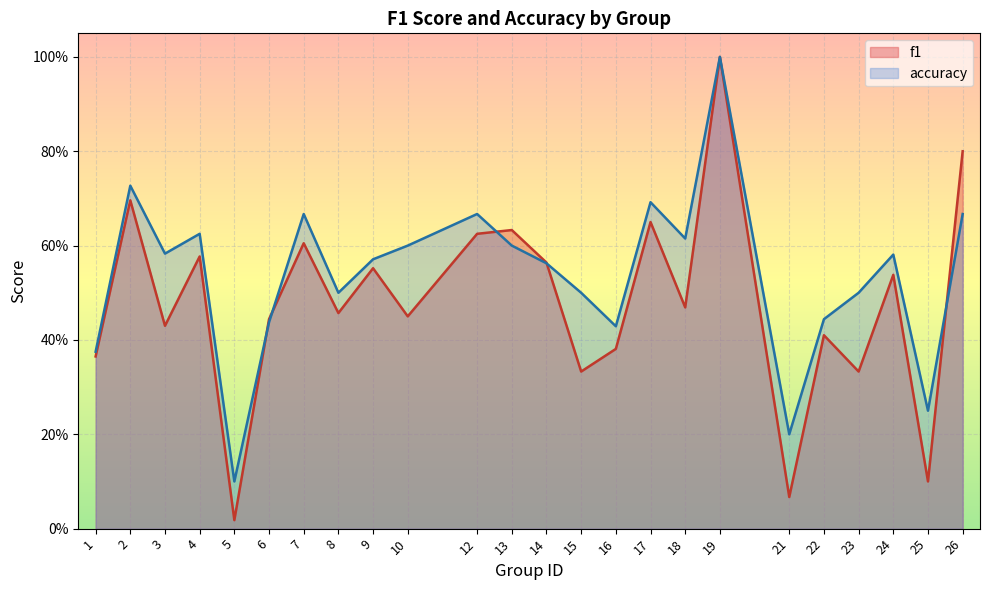

Which series has the largest total across all categories?

accuracy